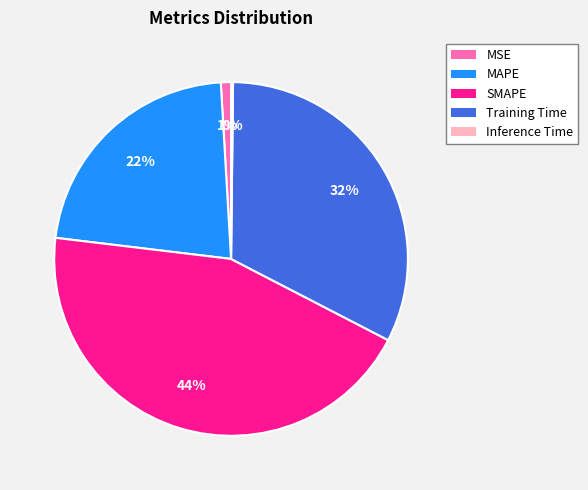

True or false: Training Time accounts for 43% of the total.

False